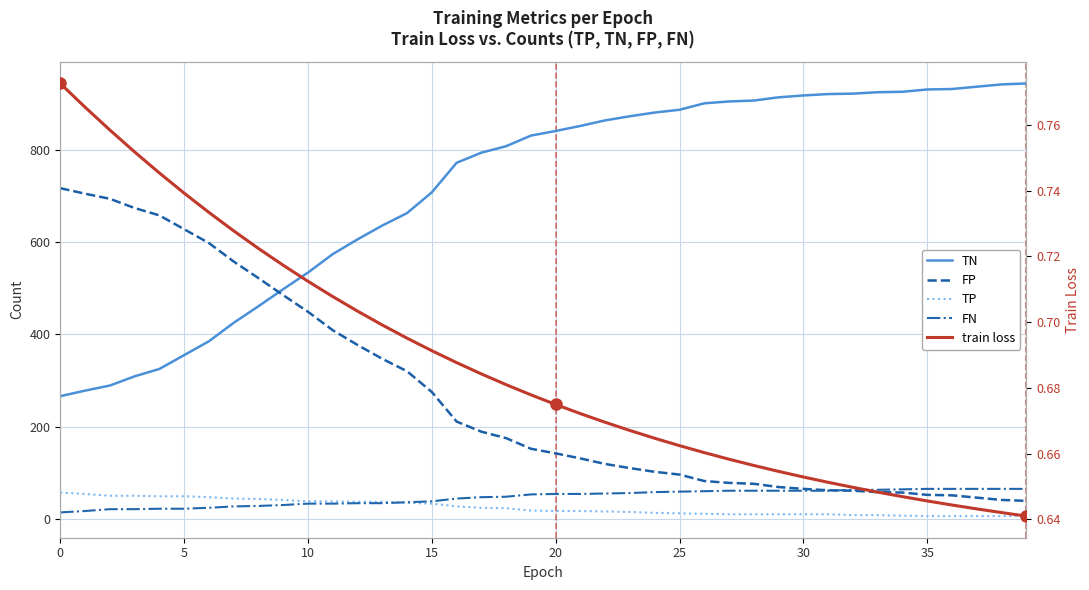

What is the average value of the FN series?

46.0